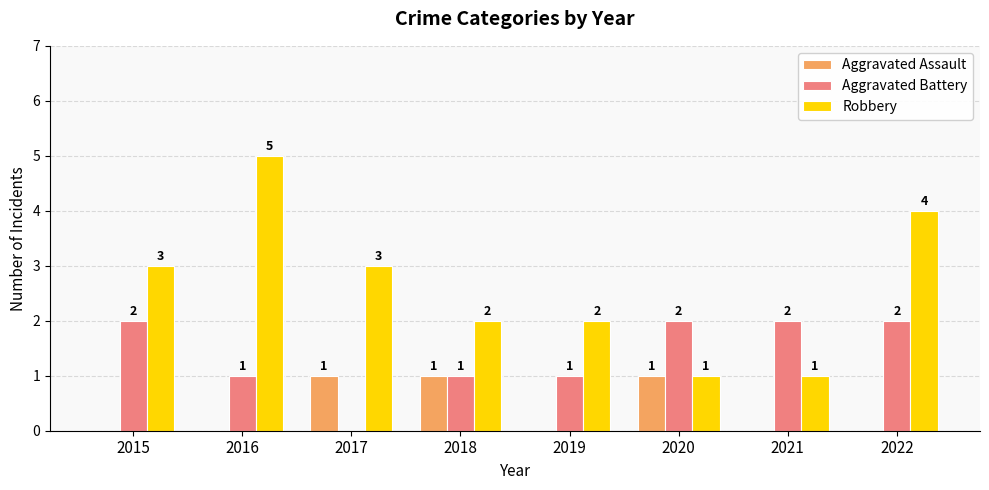

Reading left to right, list all the values displayed in this chart.

Aggravated Assault: 2015=0	2016=0	2017=1	2018=1	2019=0	2020=1	2021=0	2022=0
Aggravated Battery: 2015=2	2016=1	2017=0	2018=1	2019=1	2020=2	2021=2	2022=2
Robbery: 2015=3	2016=5	2017=3	2018=2	2019=2	2020=1	2021=1	2022=4